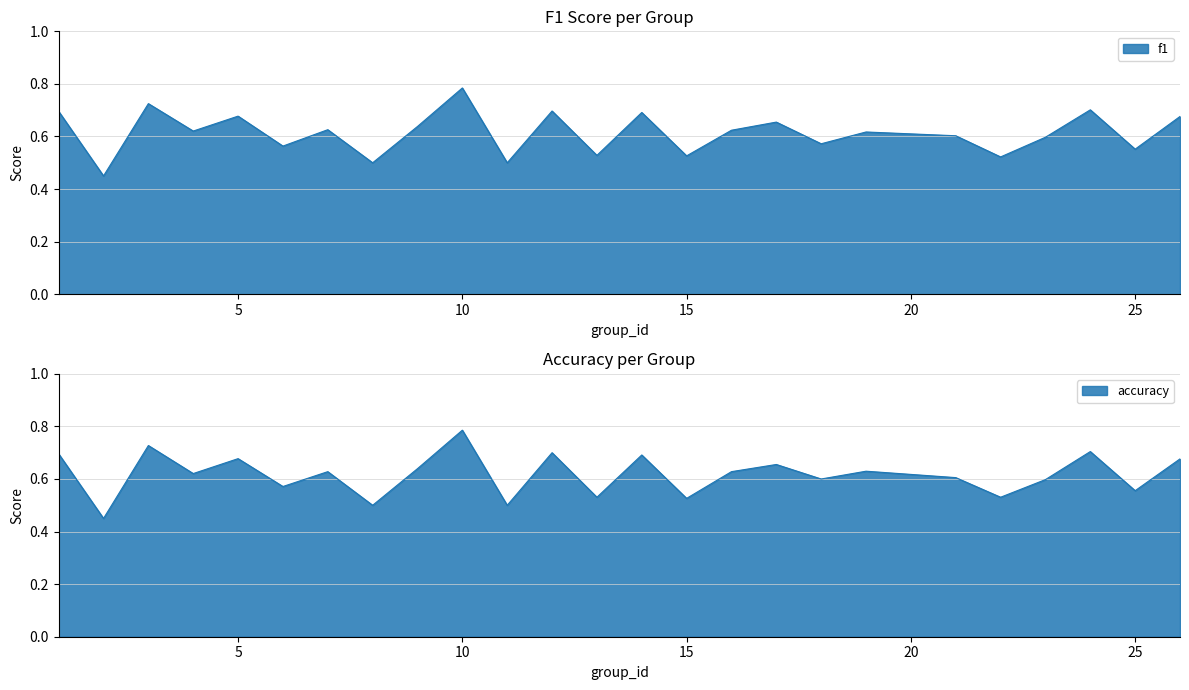

What is the difference between the maximum and minimum values in the f1 series?

0.3